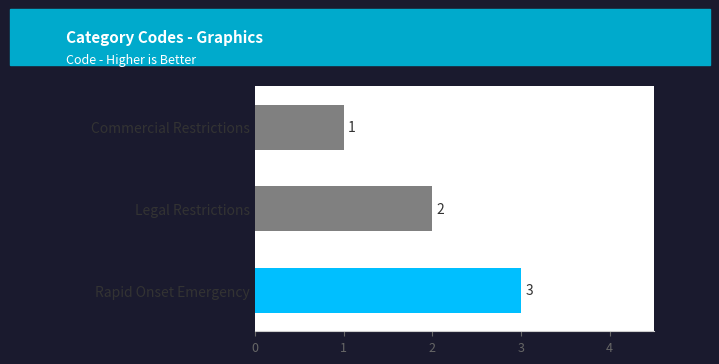

What is the sum of all values?

6